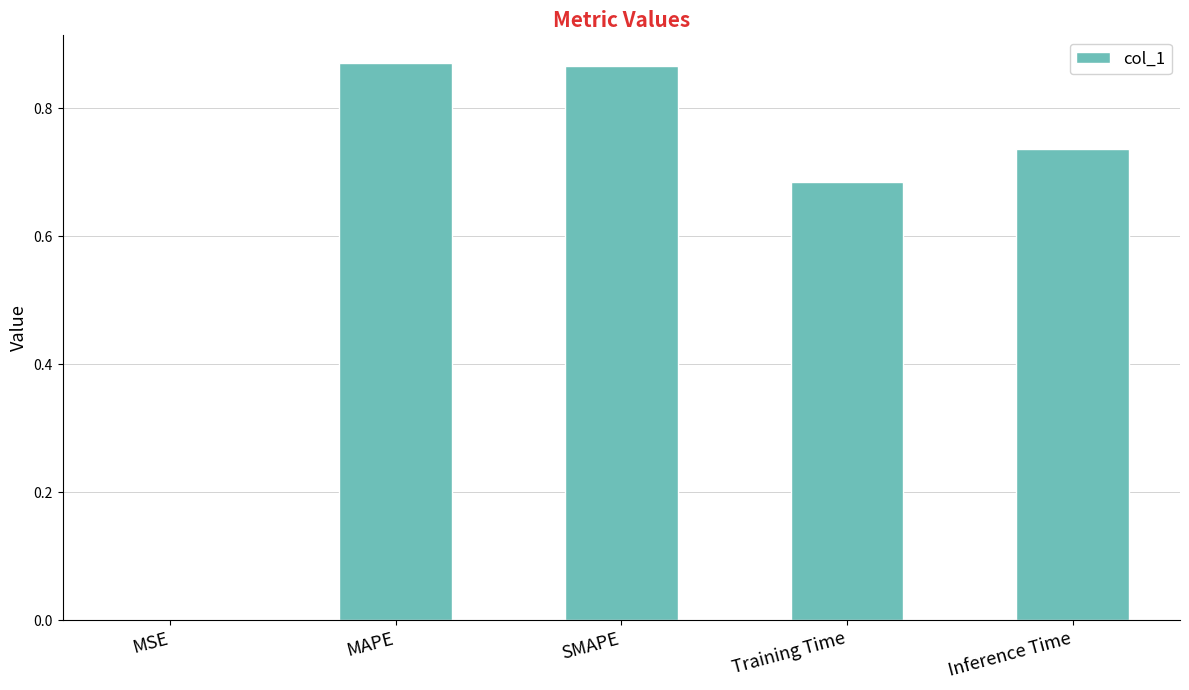

The chart shows a value of 0.2 at SMAPE. True or false?

False